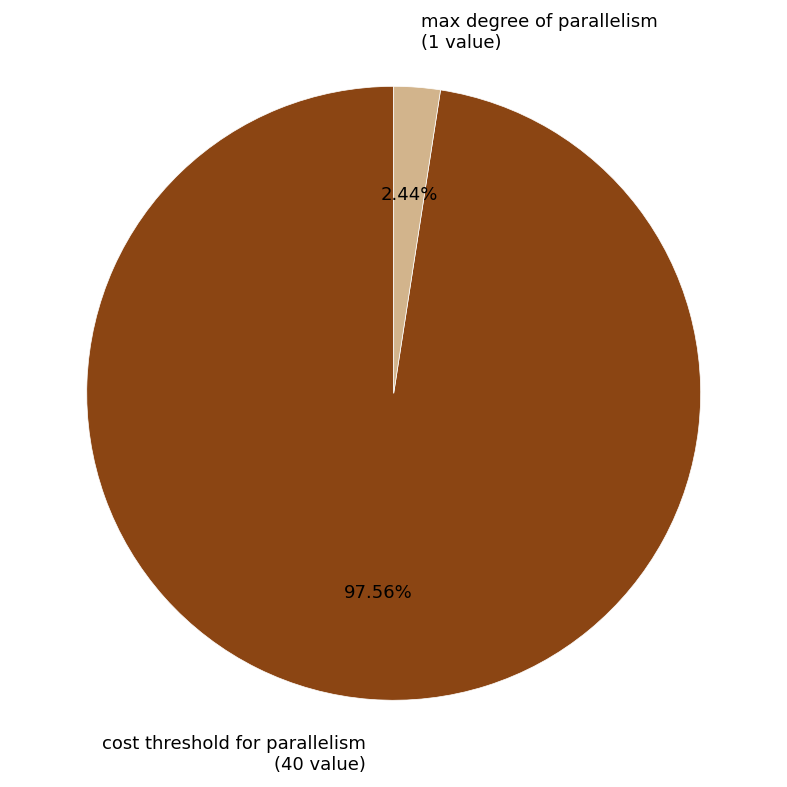

To the nearest percent, what is the combined percentage of max degree of parallelism and cost threshold for parallelism?

100%